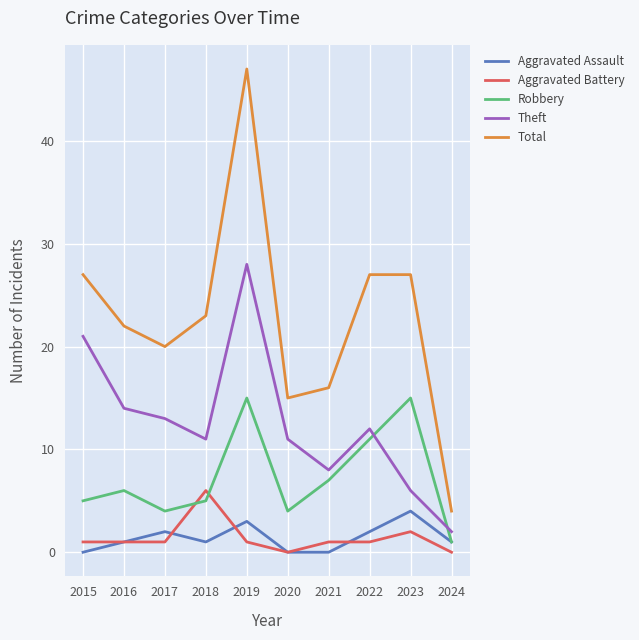

Which series has the largest total across all categories?

Total